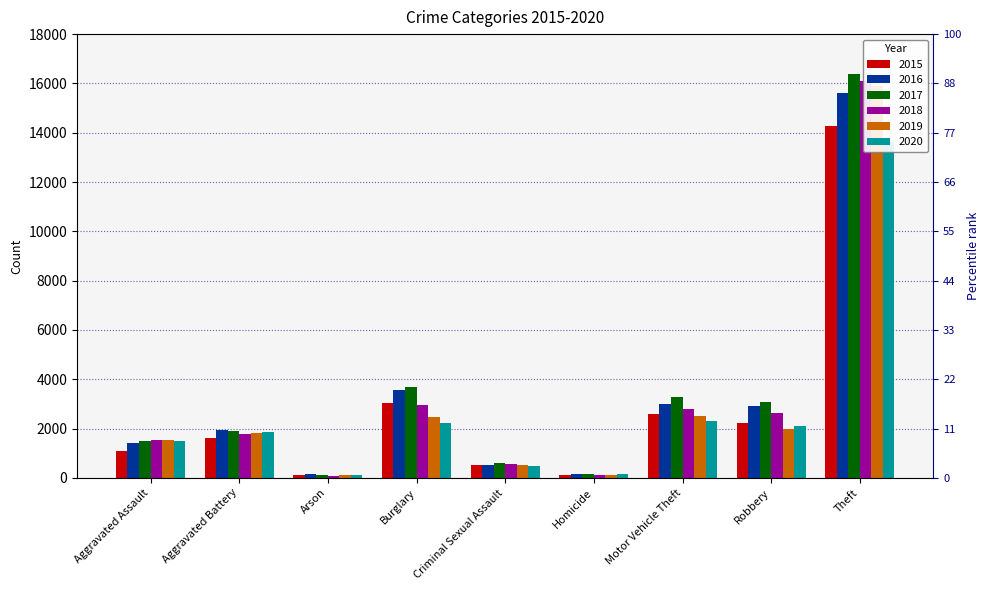

What is the sum of the 2016 values at Motor Vehicle Theft and Arson?

3142